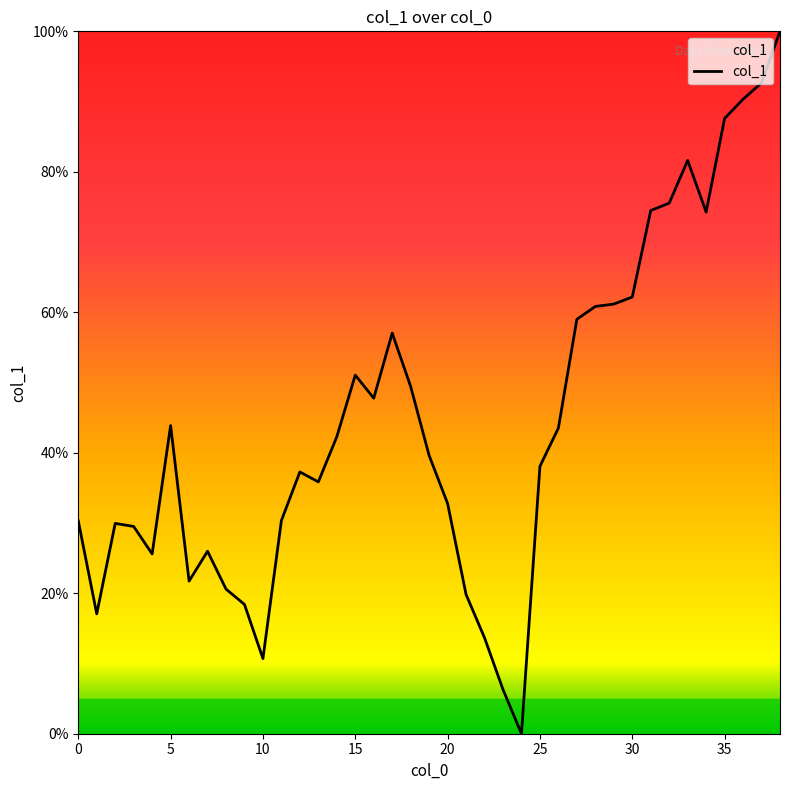

What is the average value?

44.6